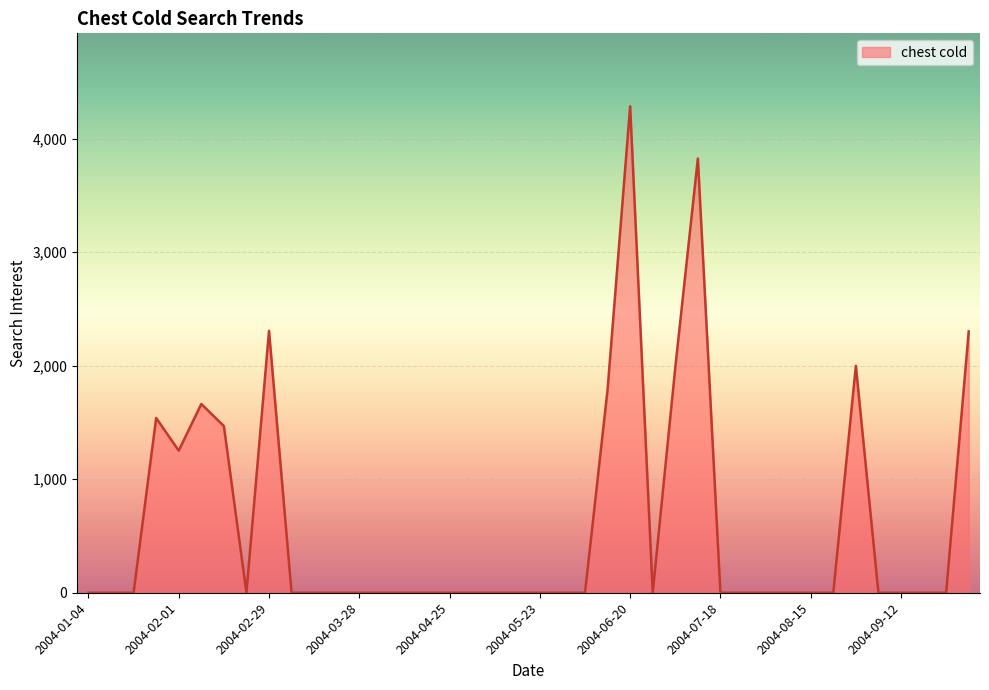

What is the maximum value shown in the chart?

4285.3